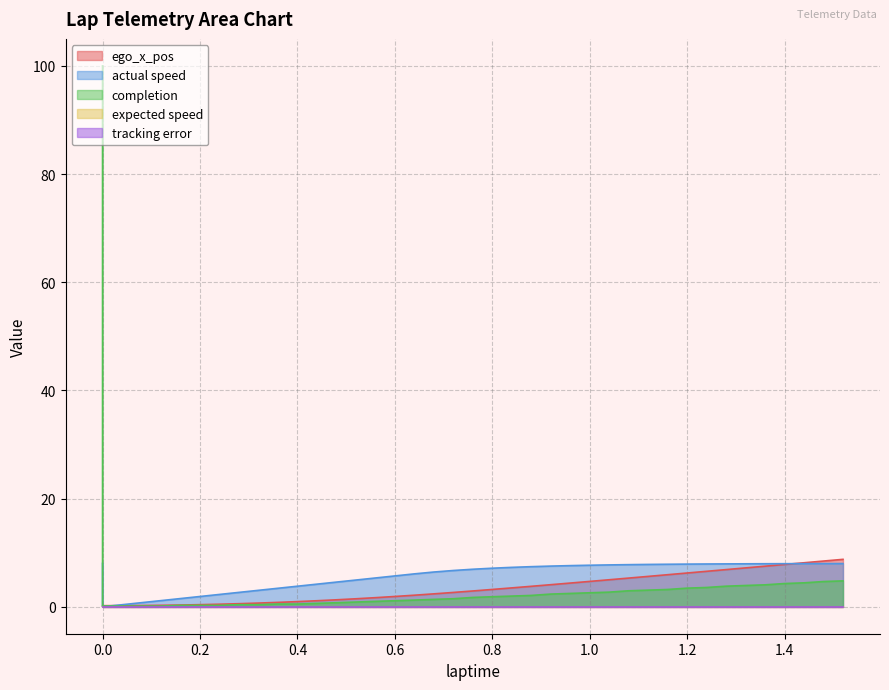

True or false: actual speed and completion intersect in this chart.

True